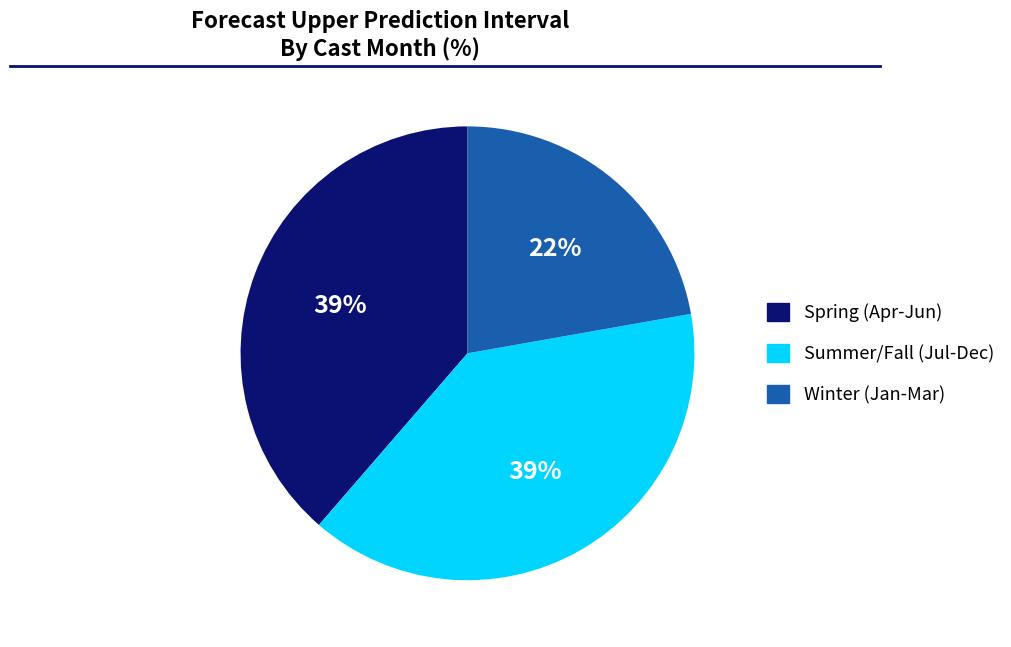

Is there any slice that represents more than half of the pie?

No